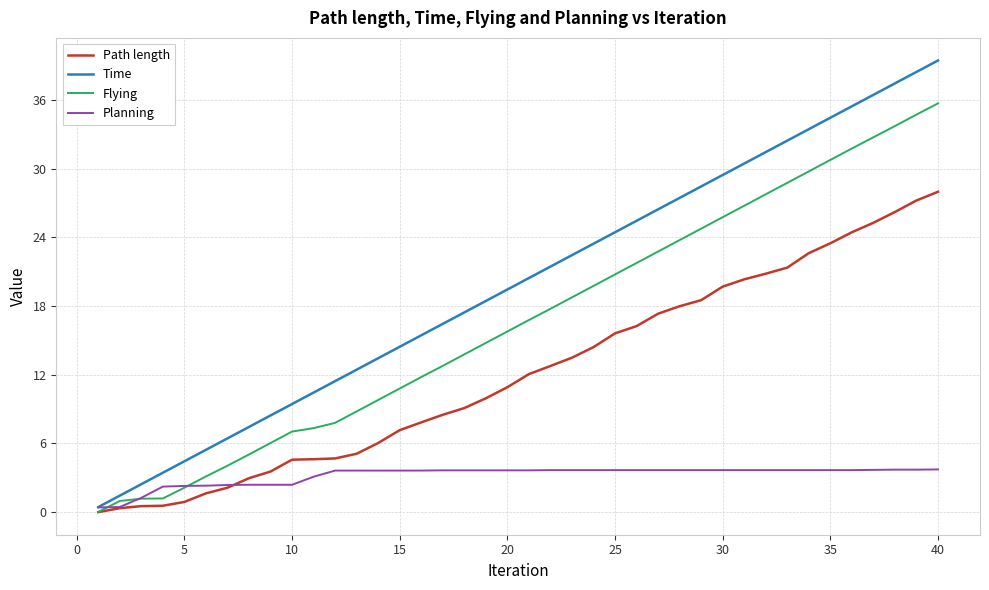

List the series in order of their overall mean, lowest first.

Planning, Path length, Flying, Time